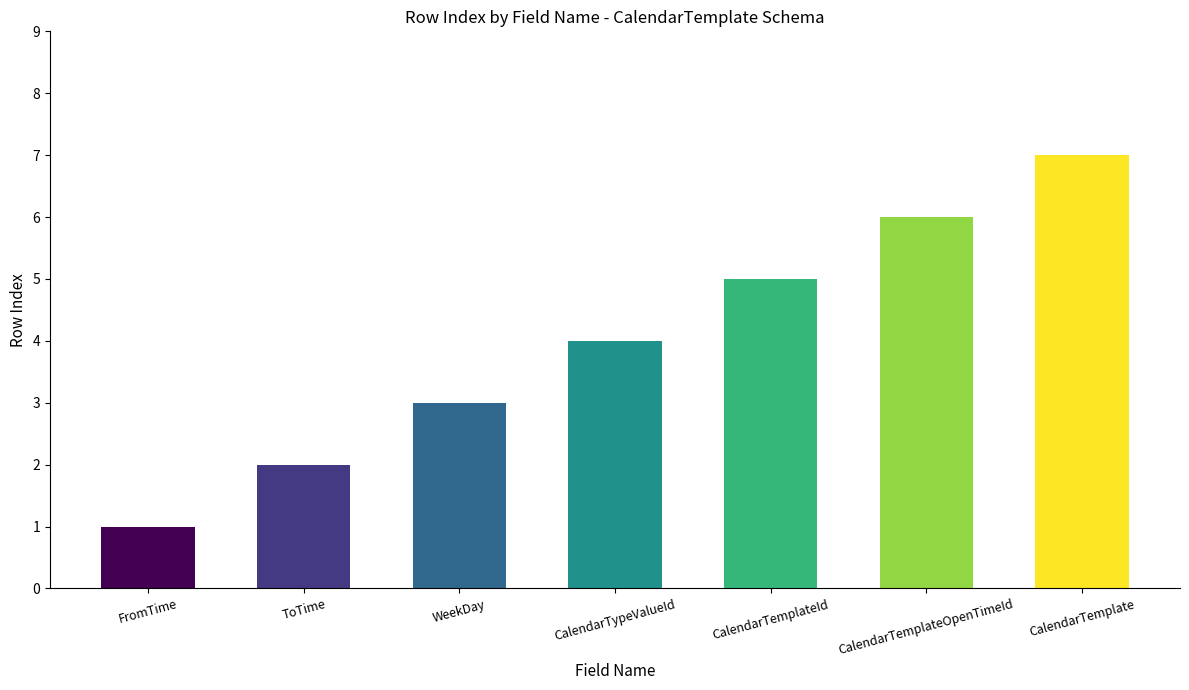

Count the number of categories in the chart.

7